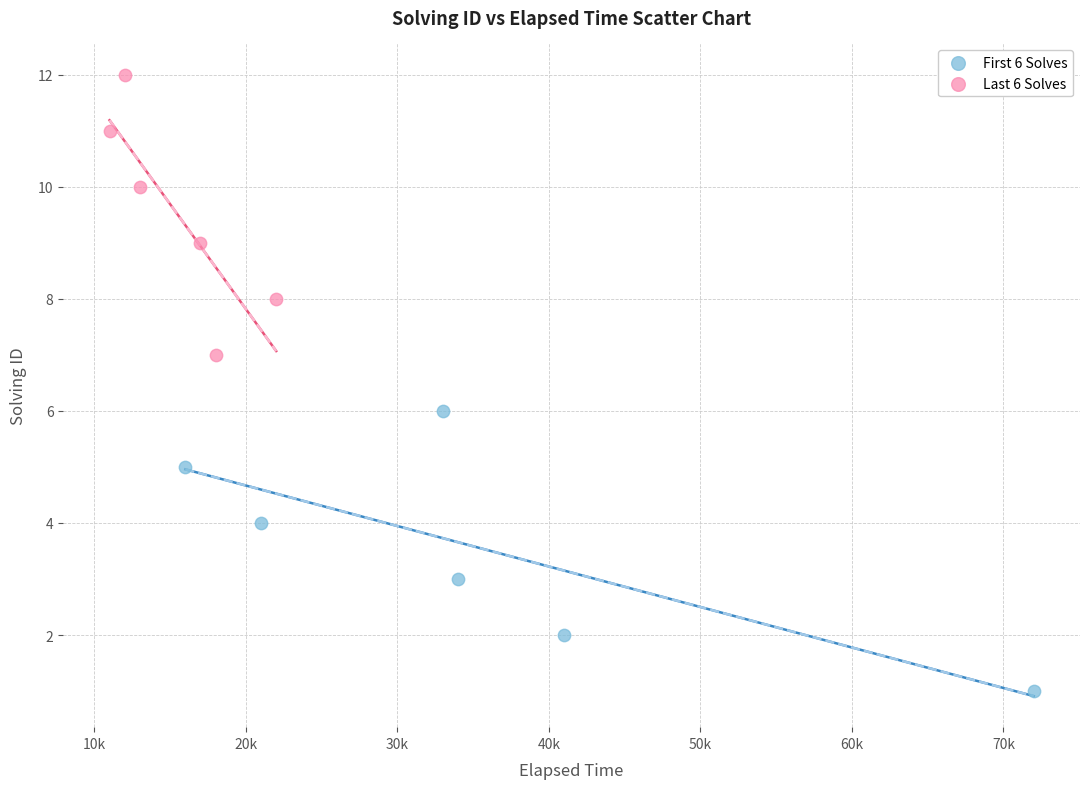

Which series contains the lowest Y value?

First 6 Solves